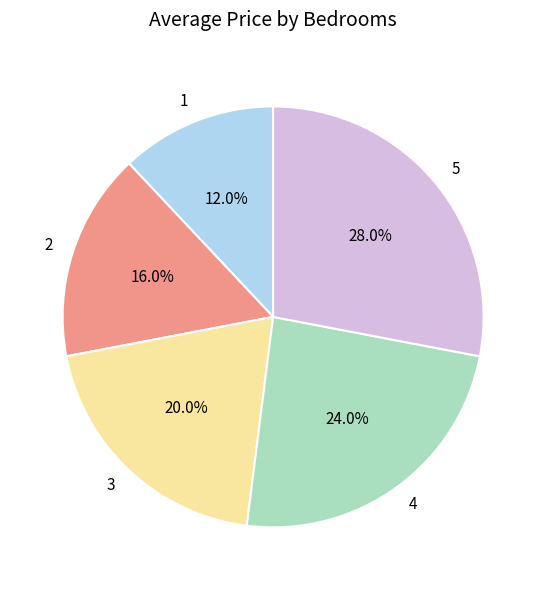

Count the number of slices in the pie.

5